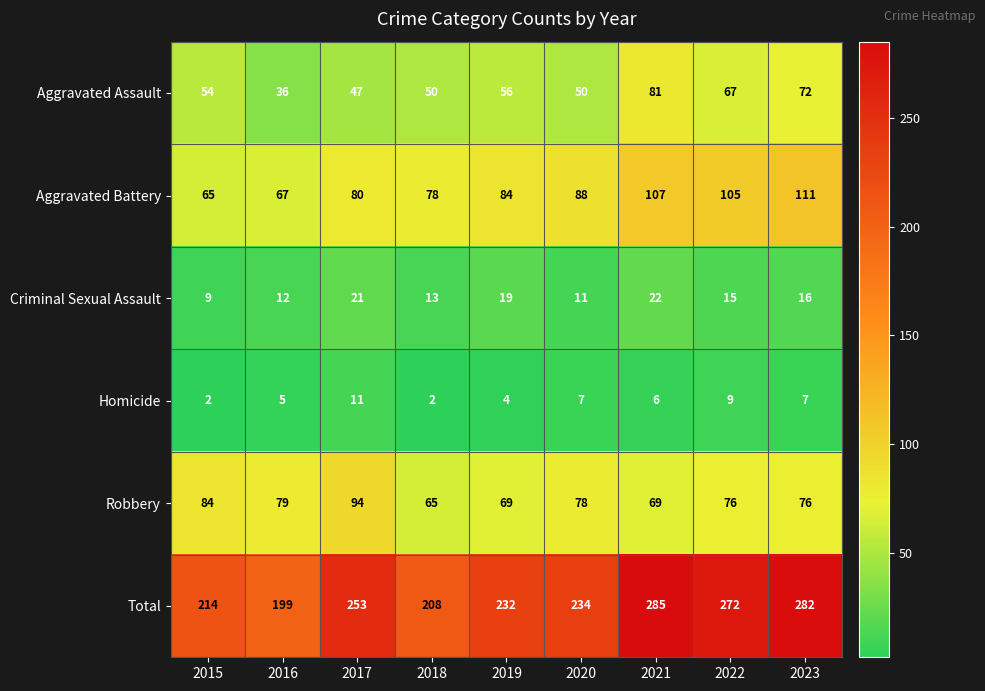

At which category is the sum across all series the highest?

2021